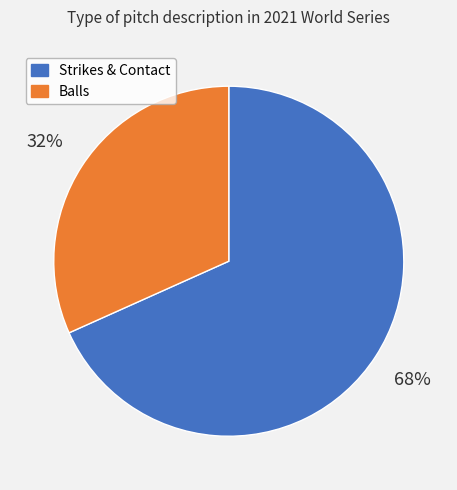

To the nearest percent, what is the average slice percentage?

50%